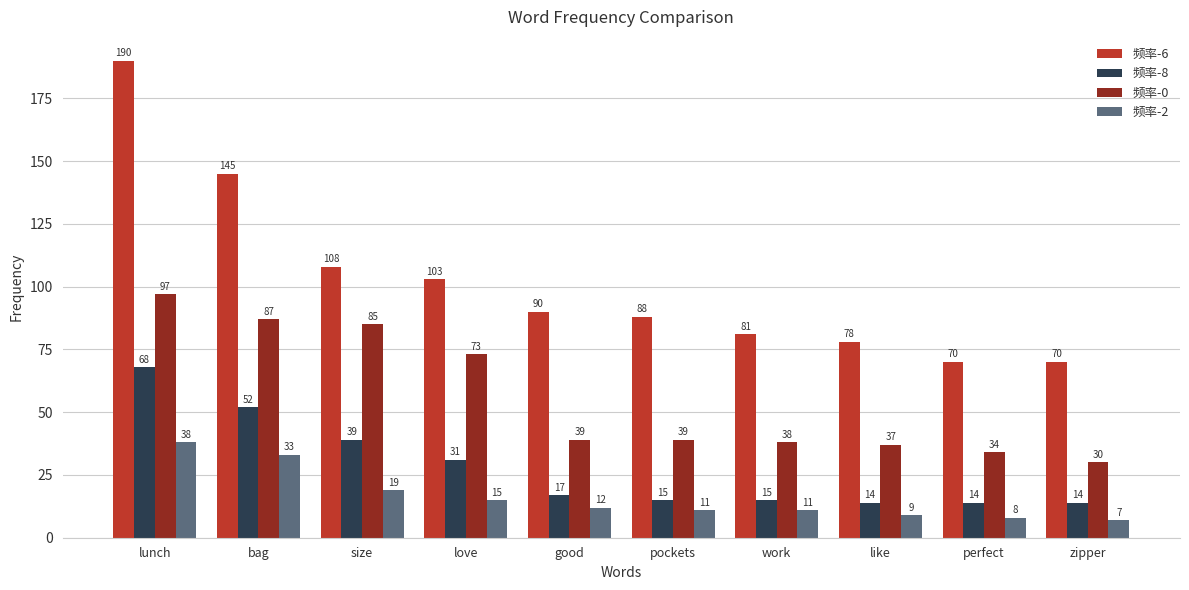

What position from the left is pockets?

6